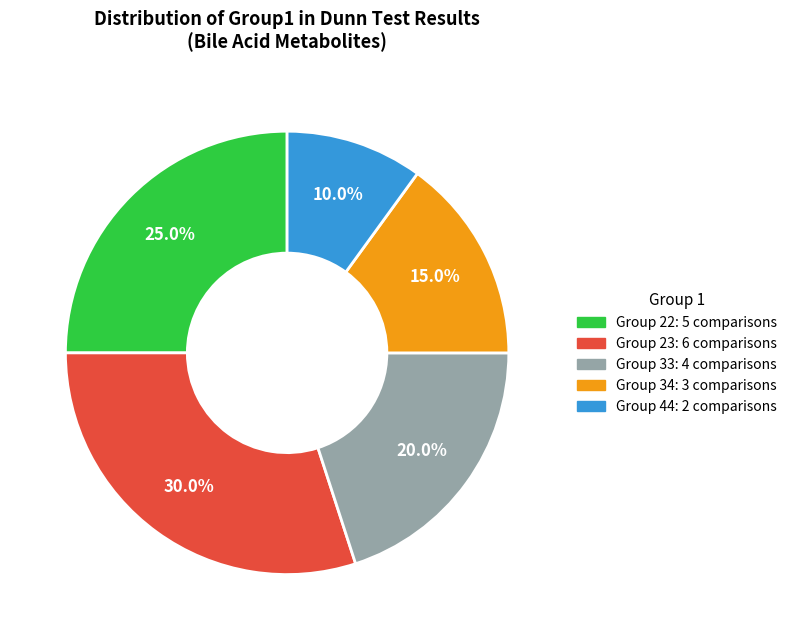

Is there a majority slice in this chart?

No